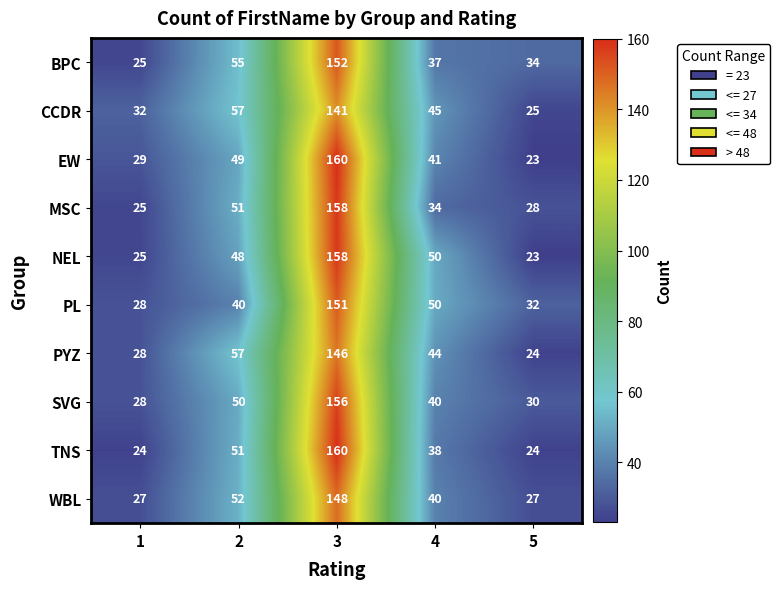

True or false: SVG has a value of 50 at 2.

True